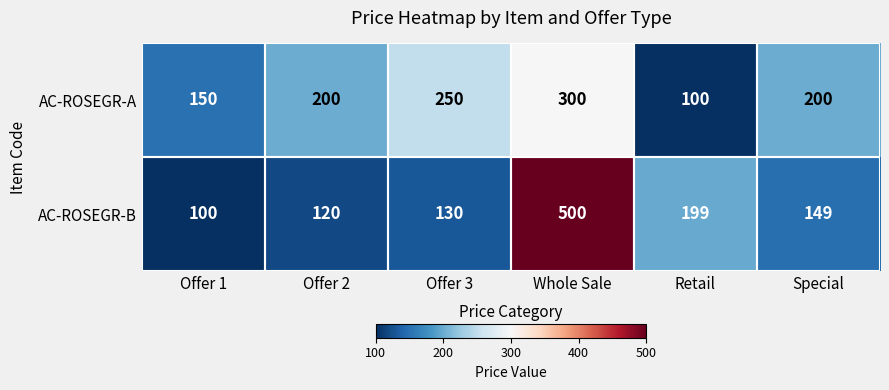

Which series has the largest range (max minus min)?

AC-ROSEGR-B